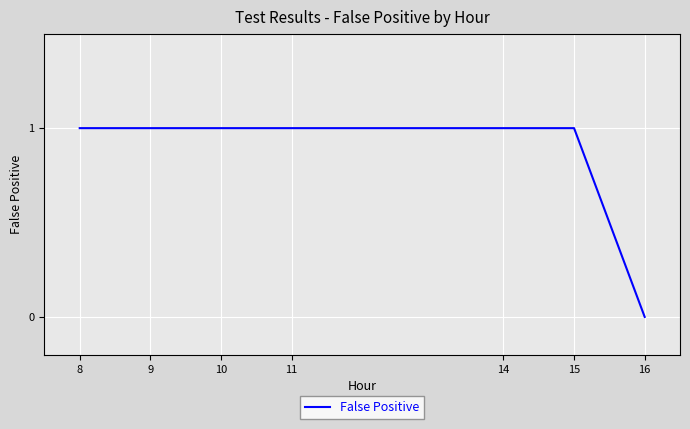

Is it true that the value at 11 is 1?

True